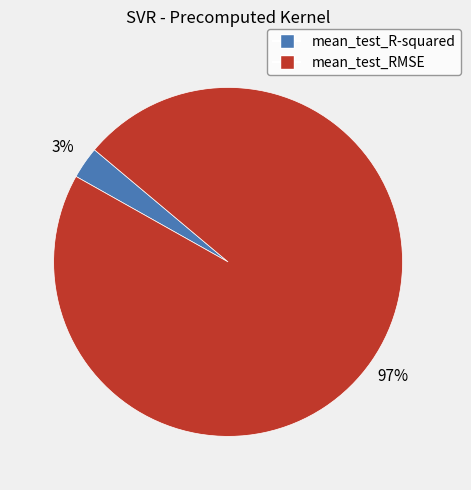

What is the smallest slice in the pie chart?

mean_test_R-squared